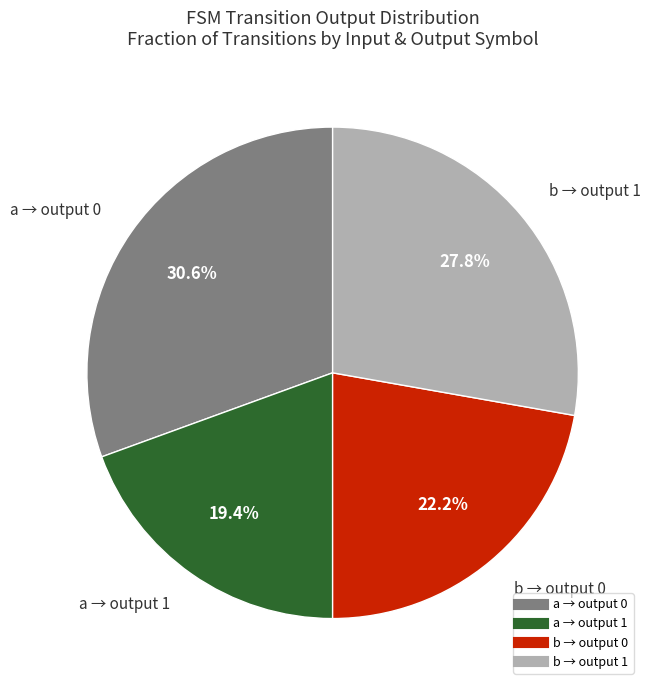

Is there any slice that represents more than half of the pie?

No